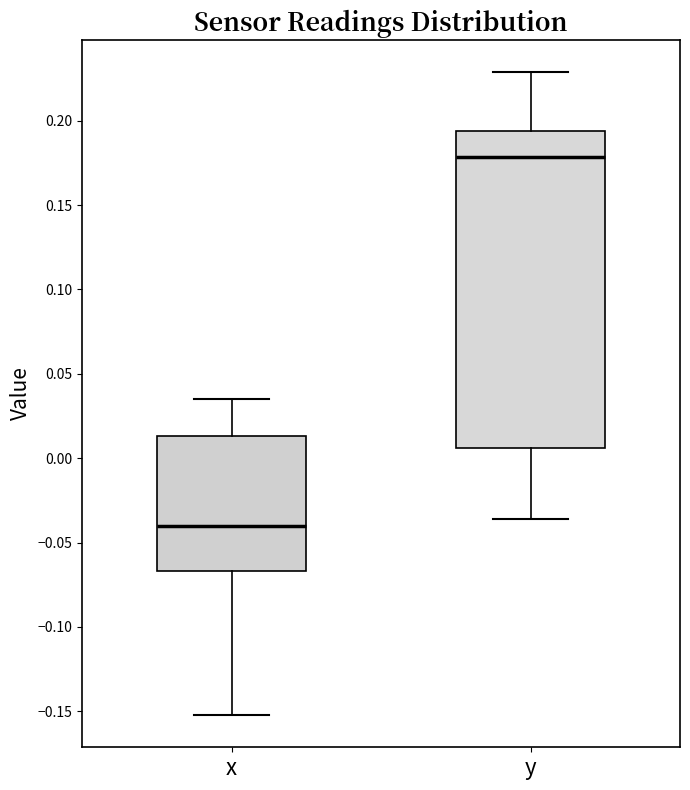

Which box's median line is the highest?

y